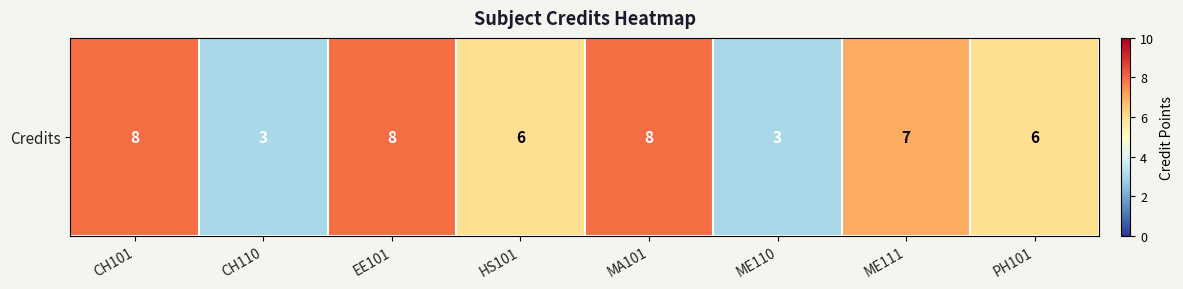

The chart shows a value of 2 at HS101. True or false?

False